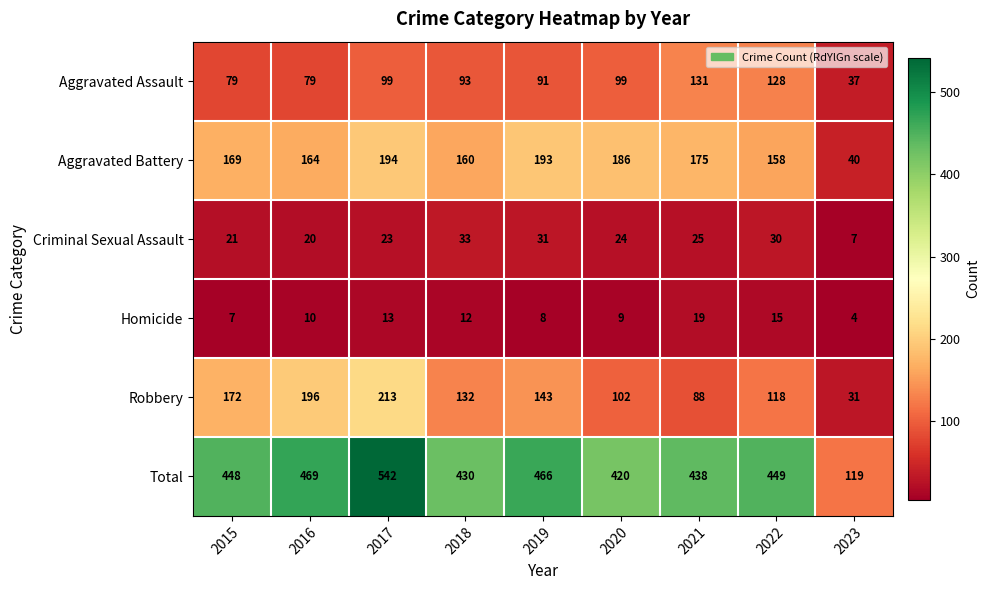

Where is Aggravated Battery nearest to the value 117?

2022